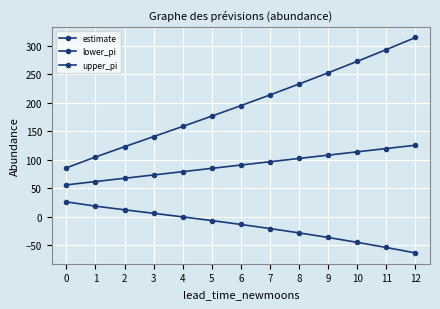

How many series are shown in this chart?

3